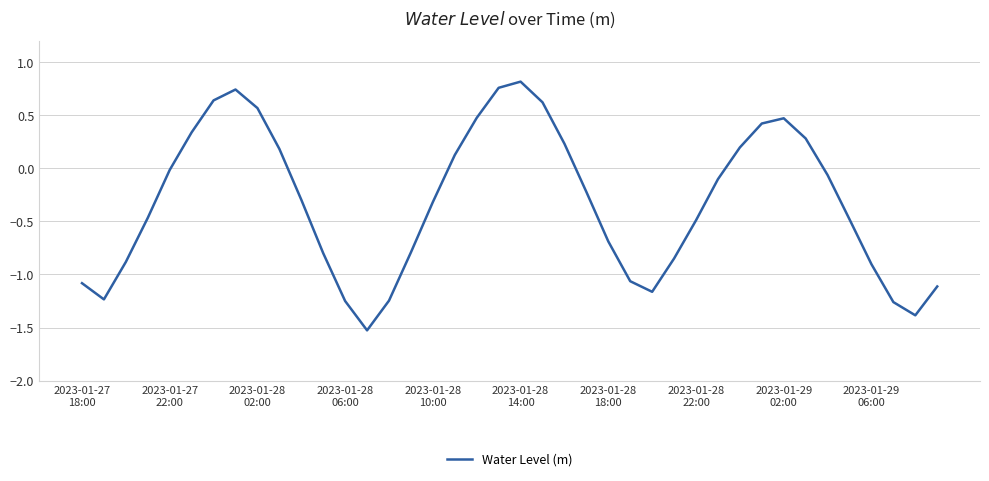

What is the smallest value displayed?

-1.5